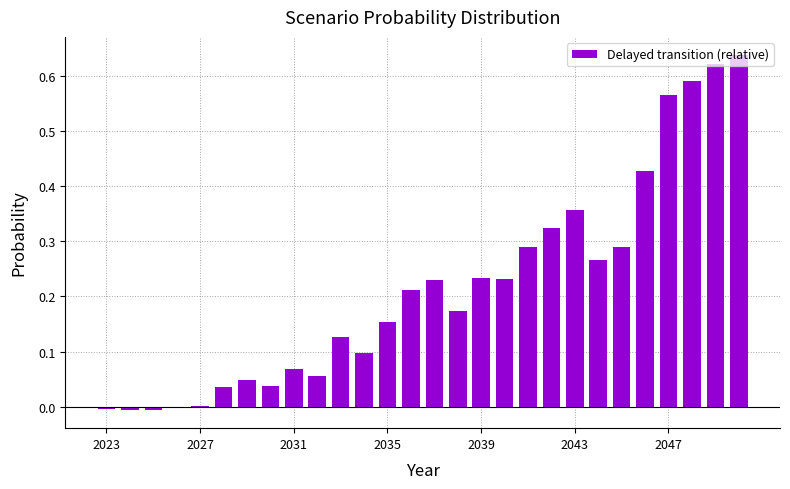

What is the sum of all values?

6.1